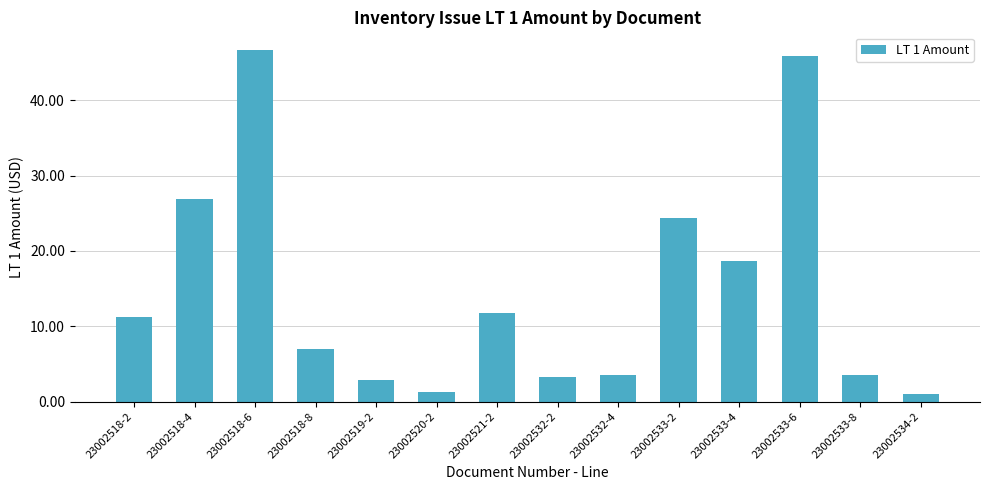

Which has a higher value, 23002533-6 or 23002520-2?

23002533-6